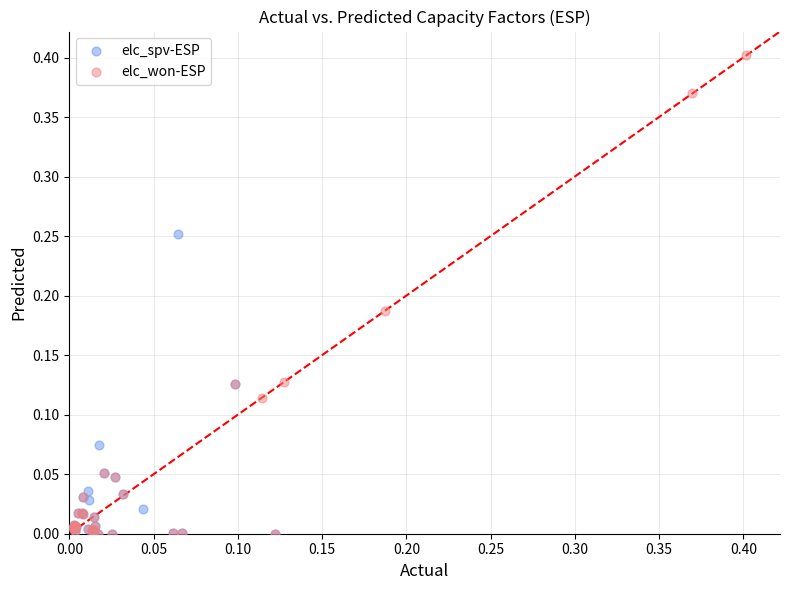

Which series reaches the maximum Y coordinate?

elc_won-ESP